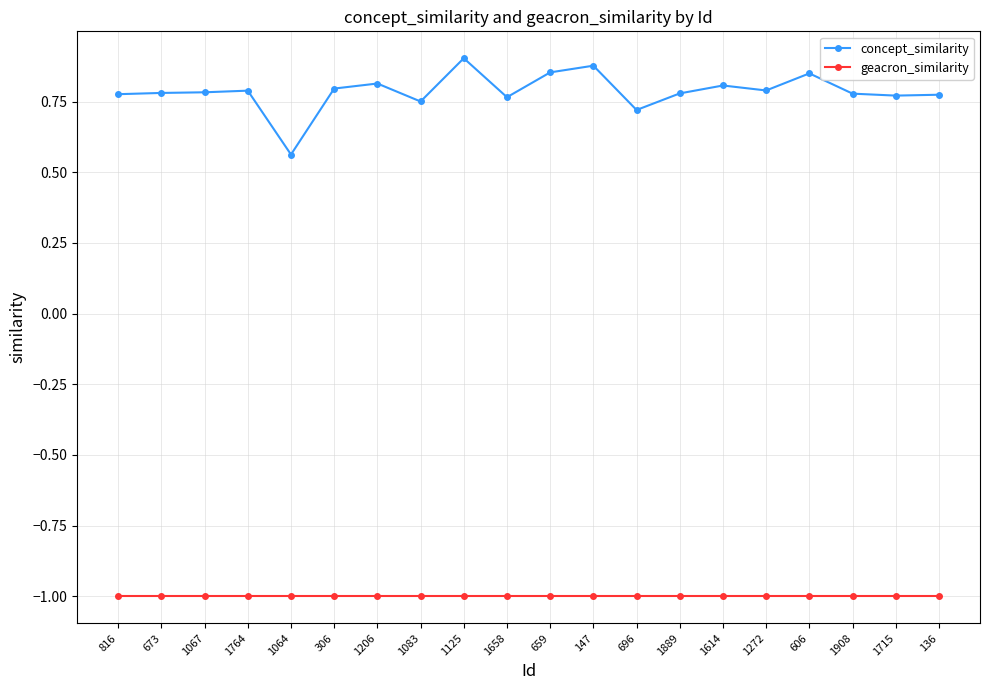

Rank the series by their average value, from highest to lowest.

concept_similarity, geacron_similarity